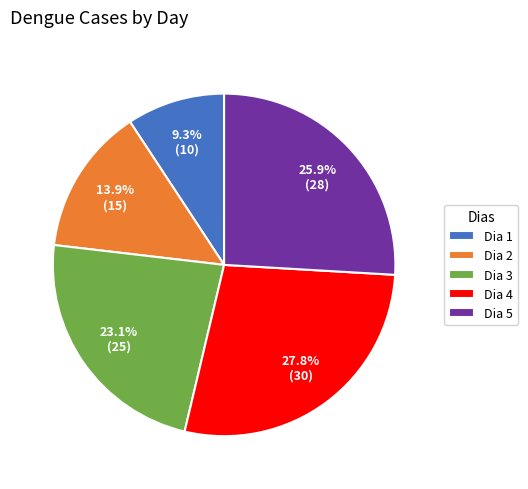

Between Dia 3 and Dia 4, which is larger?

Dia 4